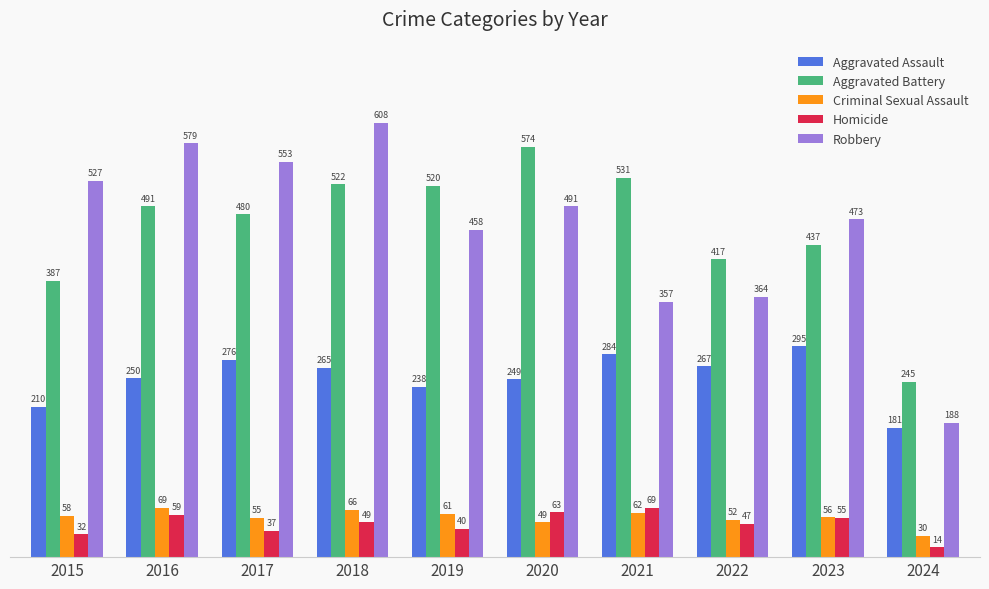

At which label is Robbery closest to 398?

2022